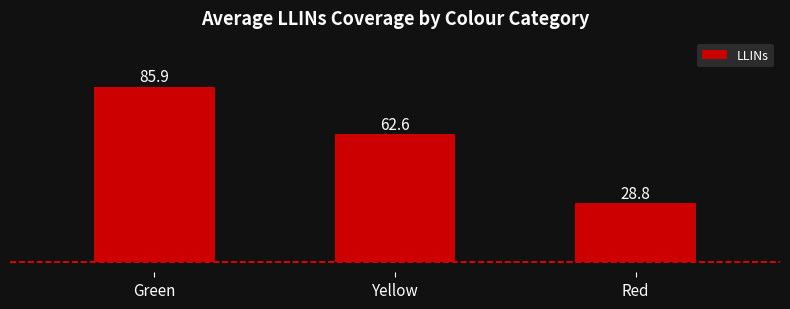

Does the chart contain stacked bars?

No